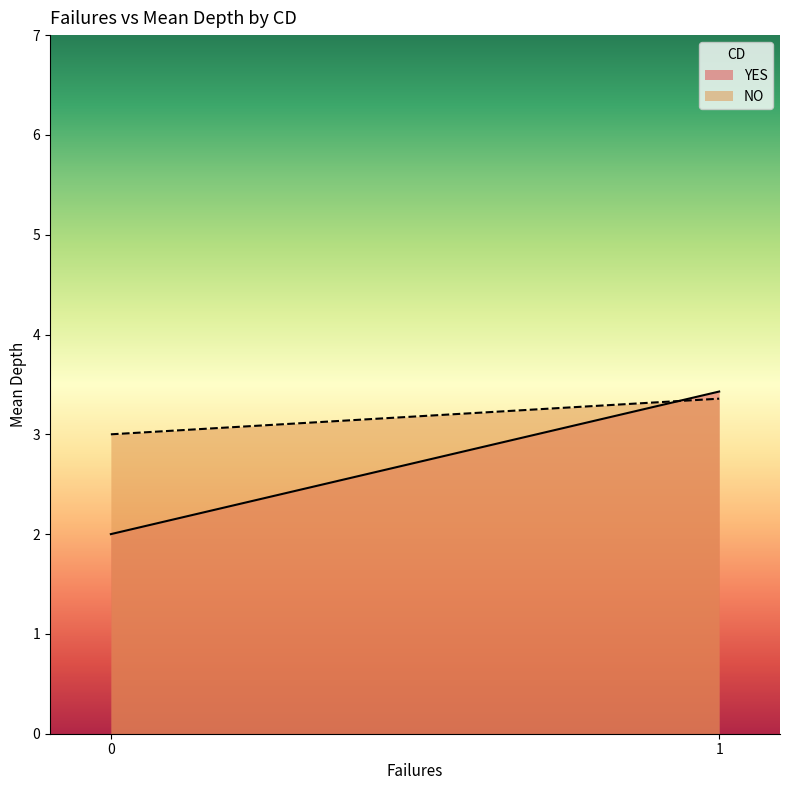

At which label does NO reach its minimum?

0